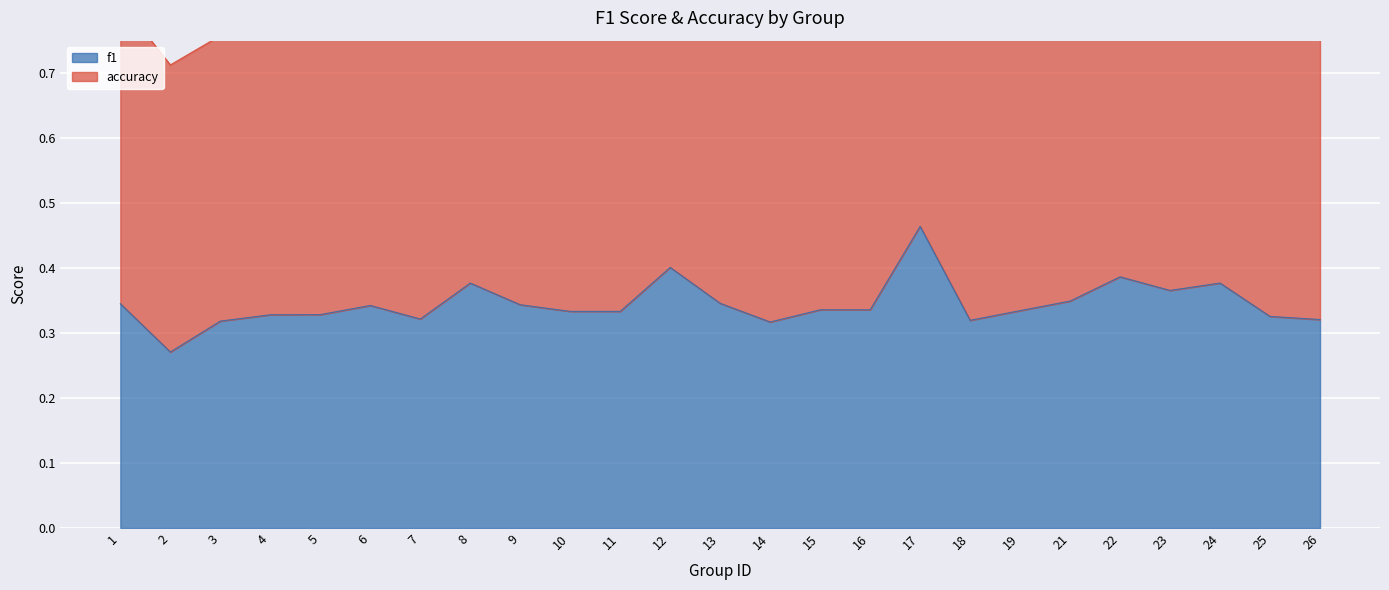

What is the difference between the maximum and minimum values?

0.2